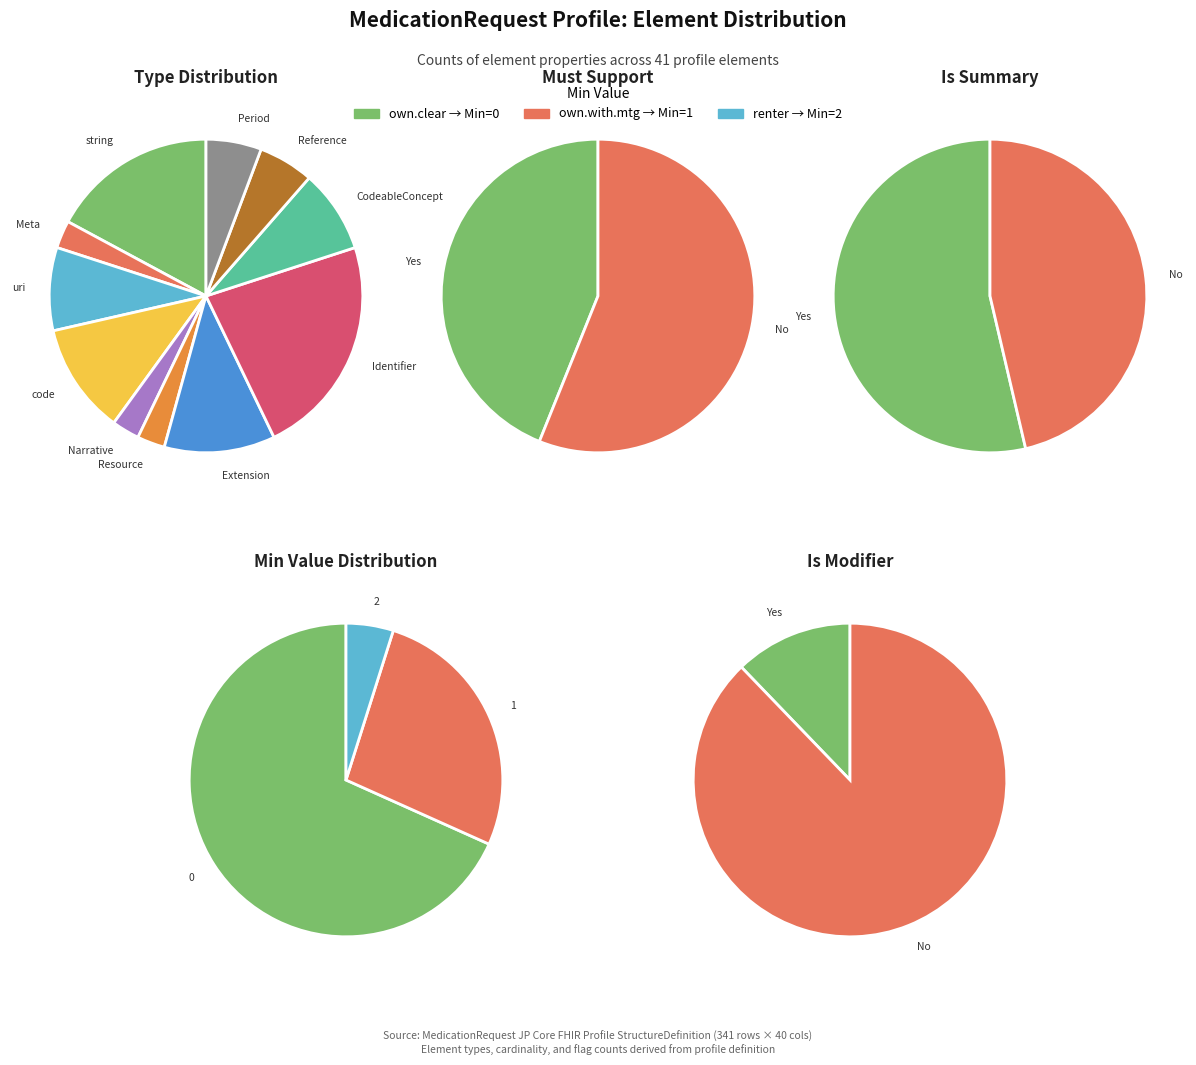

Is there a majority slice in this chart?

No